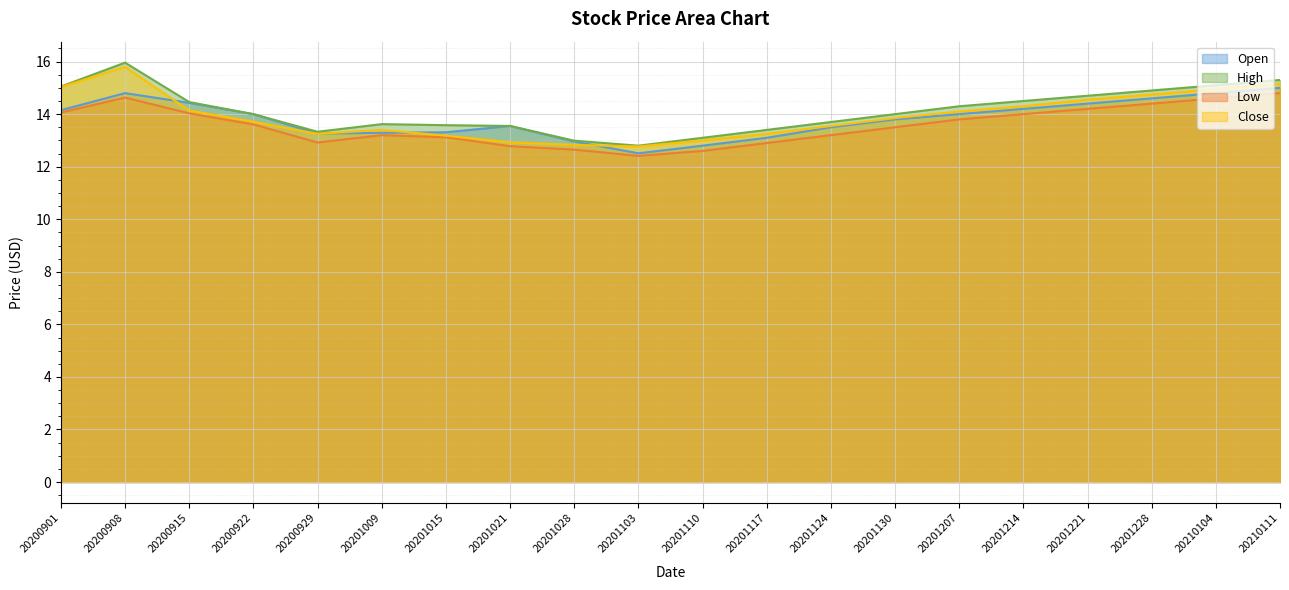

How many interior local valleys does the High series have?

2